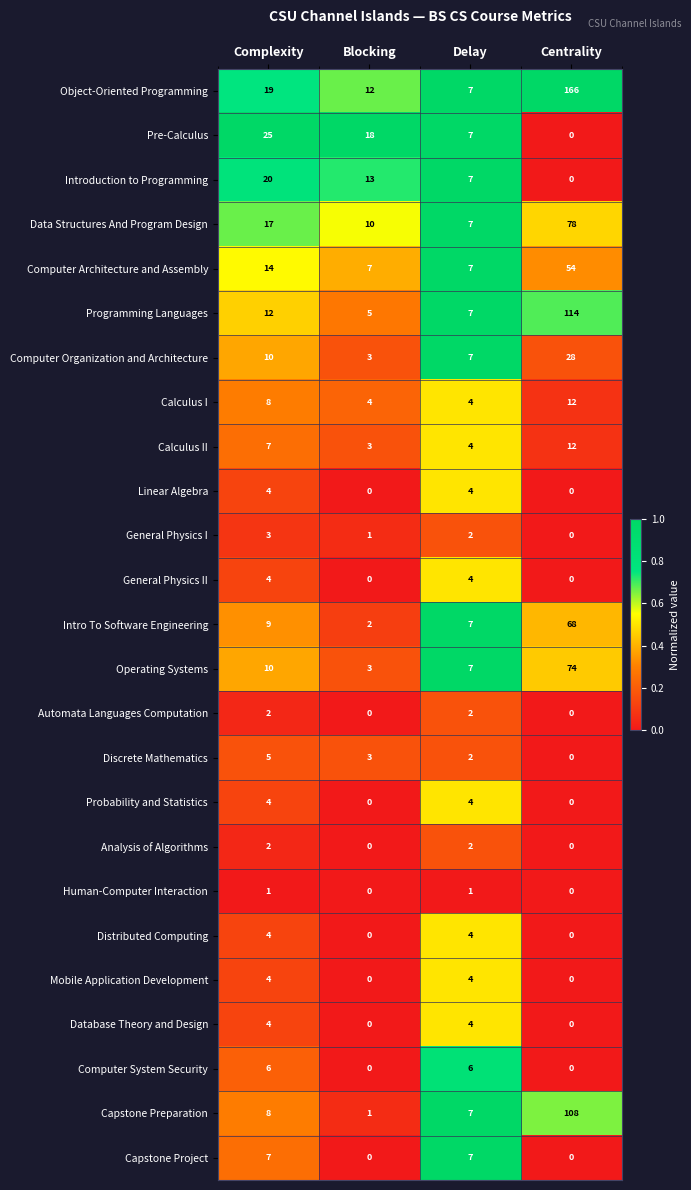

Count the Automata Languages Computation values in the range 0 to 2.

4